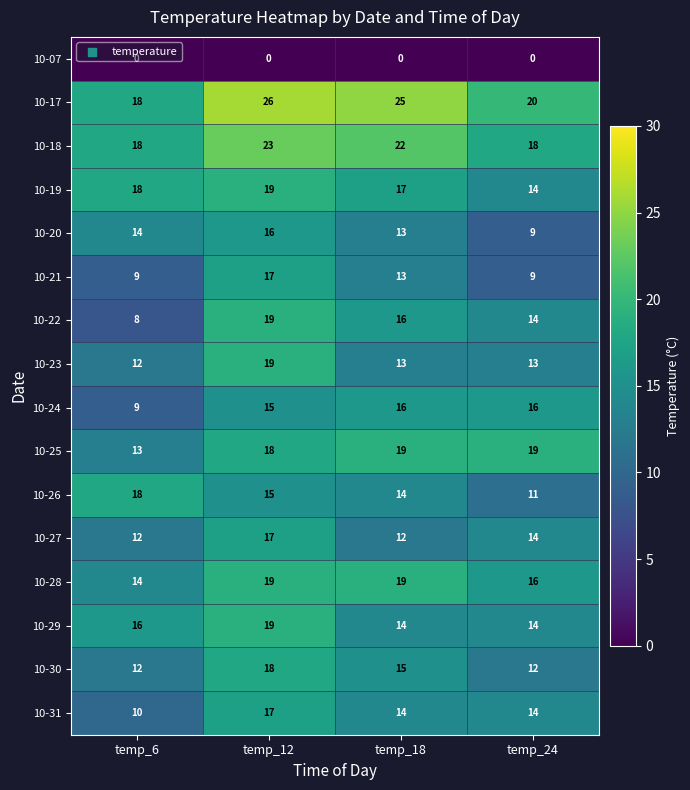

Which series has the largest total across all categories?

10-17